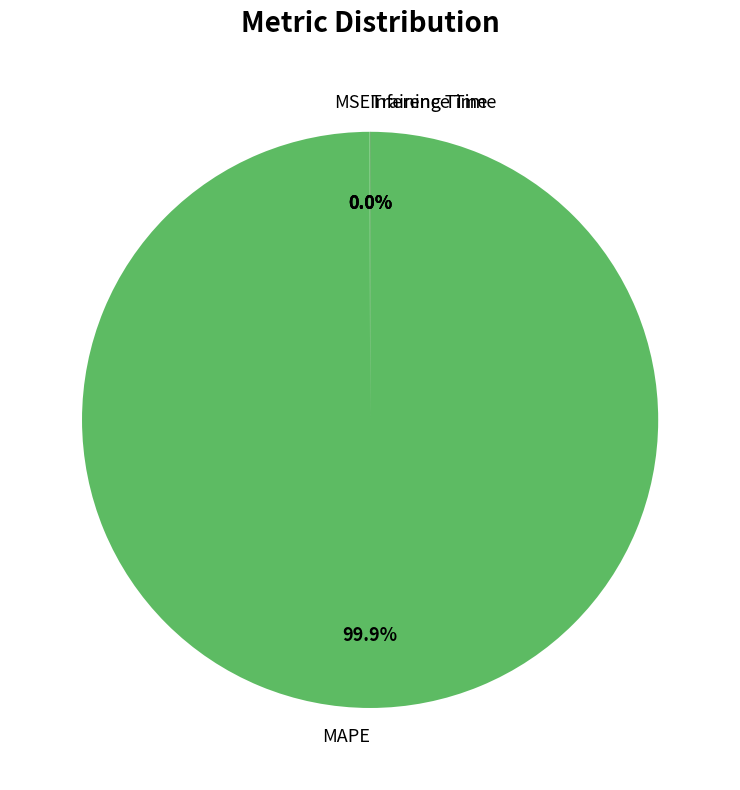

To the nearest percent, what is the average slice percentage?

25%